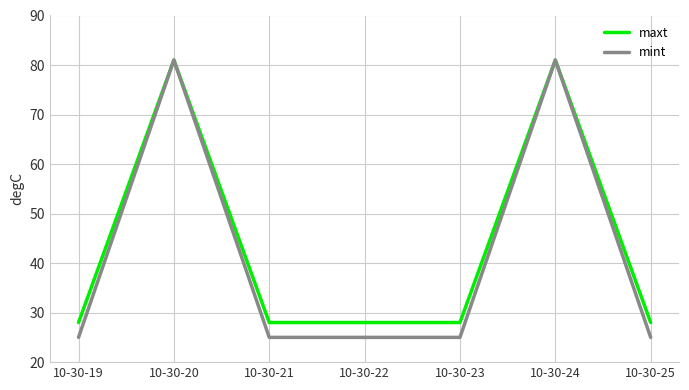

What is the minimum value shown in the chart?

25